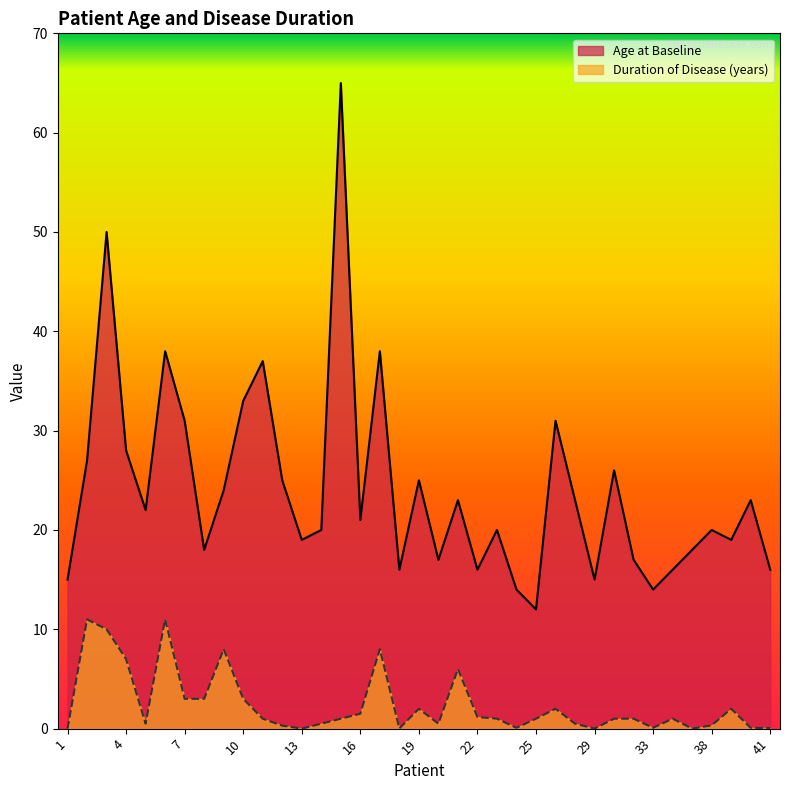

Does the chart display data point markers on the line(s)?

No